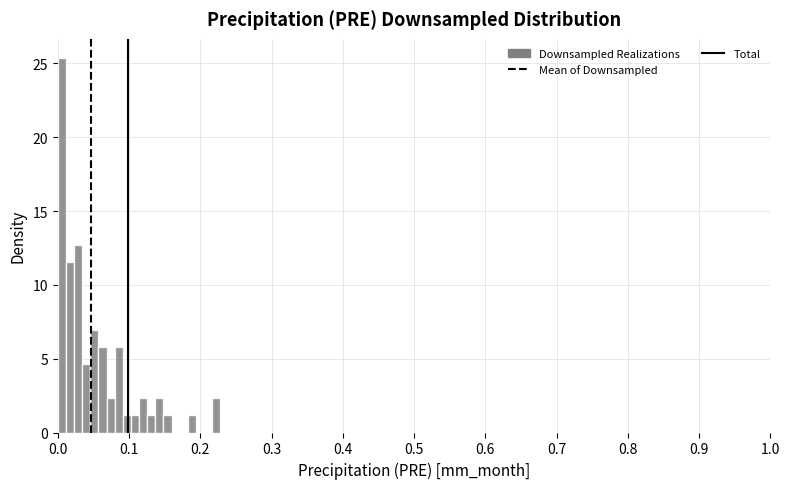

Around what value on the x-axis is the tallest bar? Give the approximate position of its centre, as read against the axis.

0.01